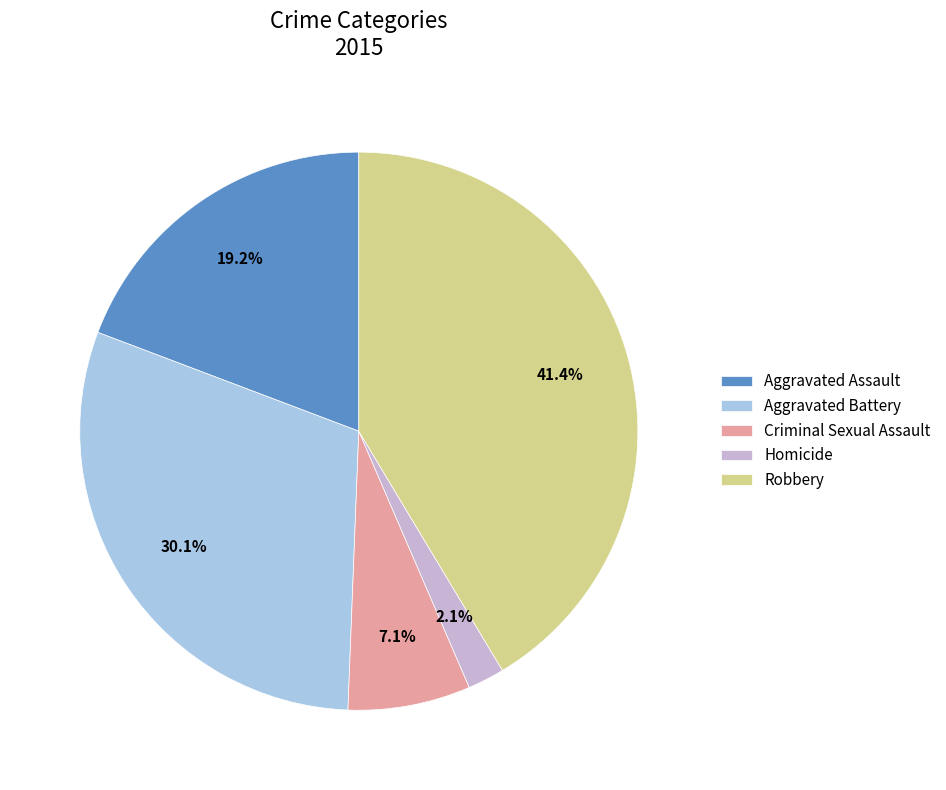

What is the smallest slice in the pie chart?

Homicide